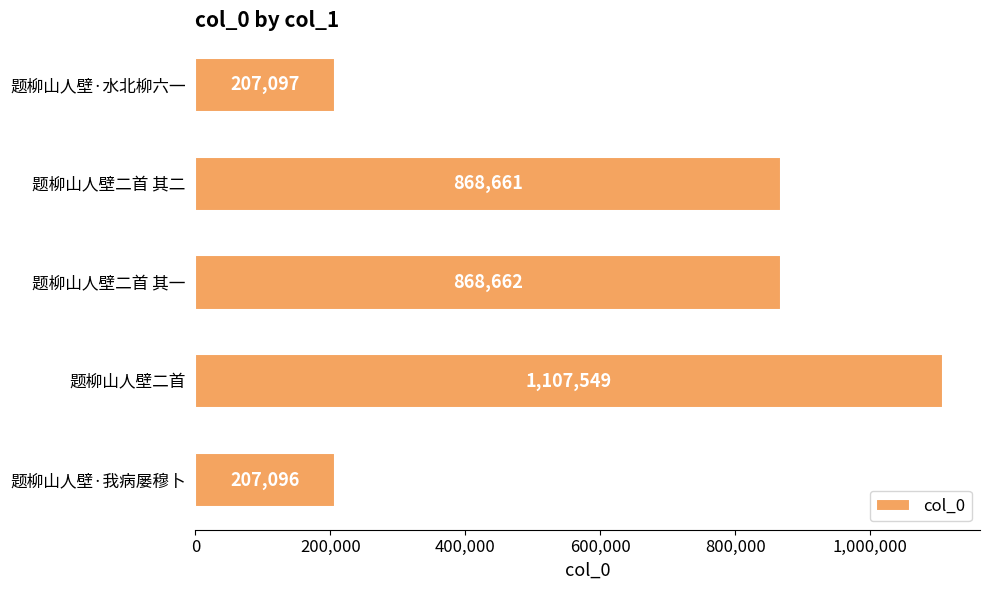

What is the sum of all values?

3259065